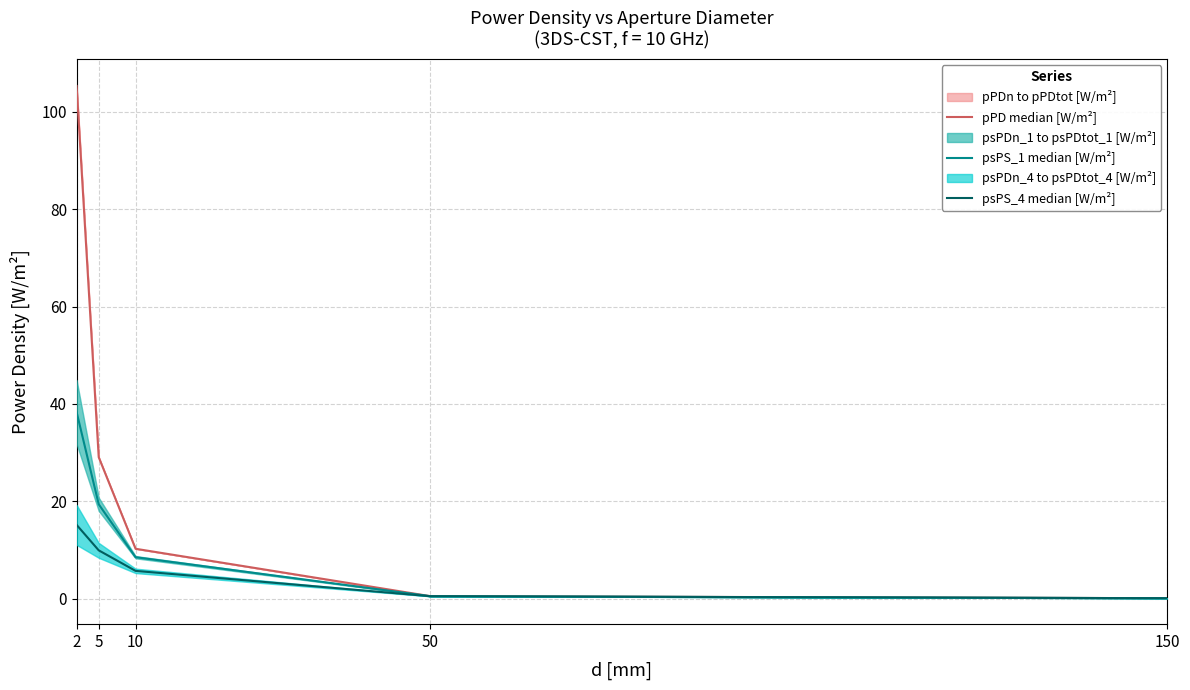

How many data points in pPD median [W/m²] are less than 10?

2